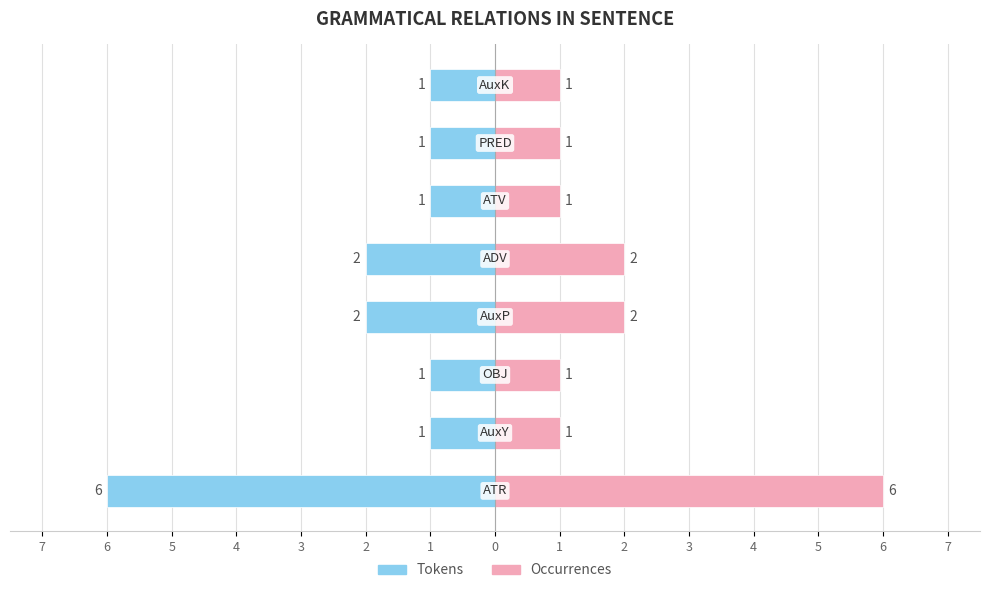

What is the sum of all Tokens values?

-15